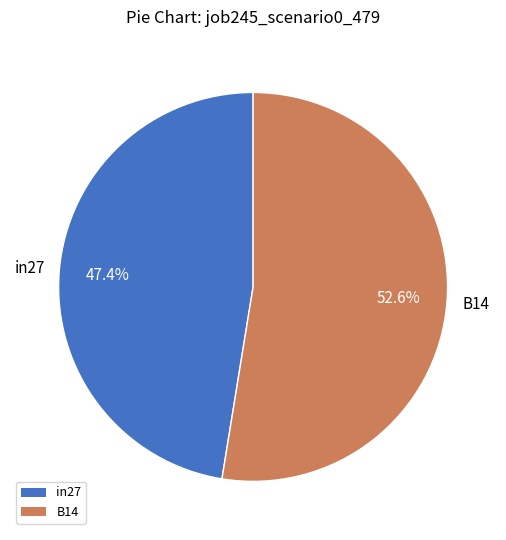

Is there any slice that represents more than half of the pie?

Yes